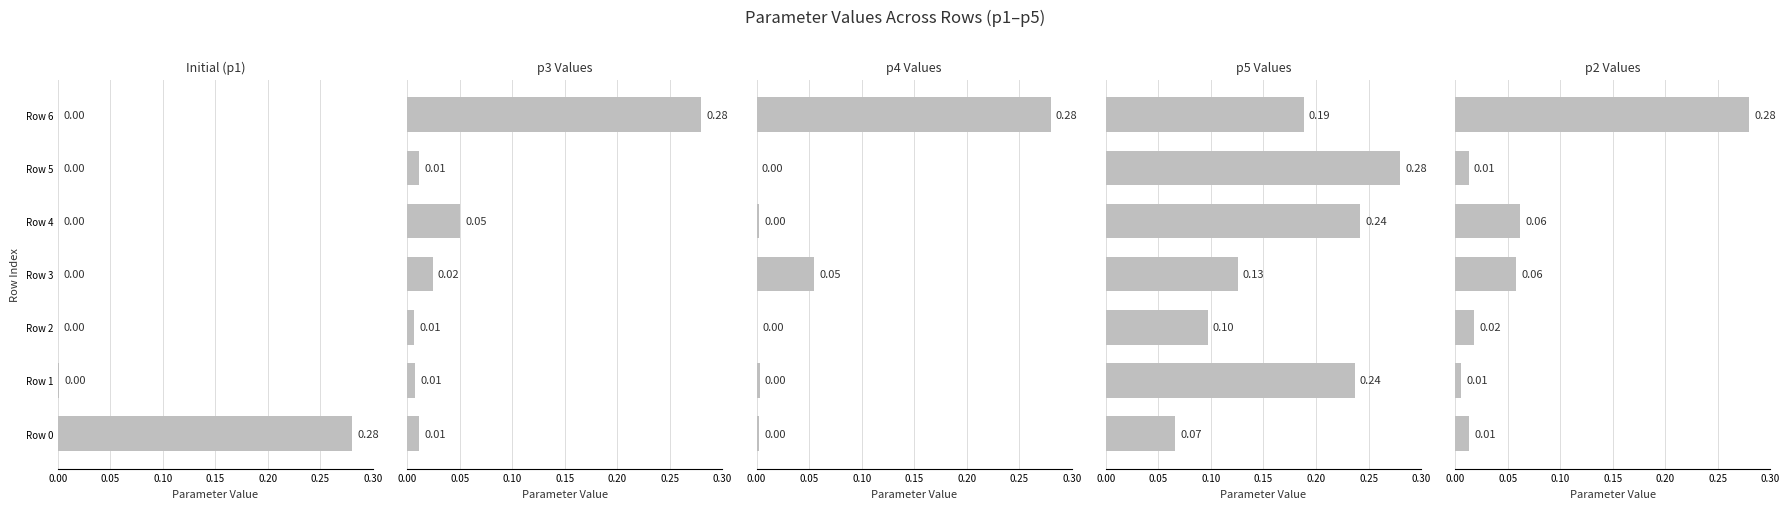

What is the average value of the p2 series?

0.1